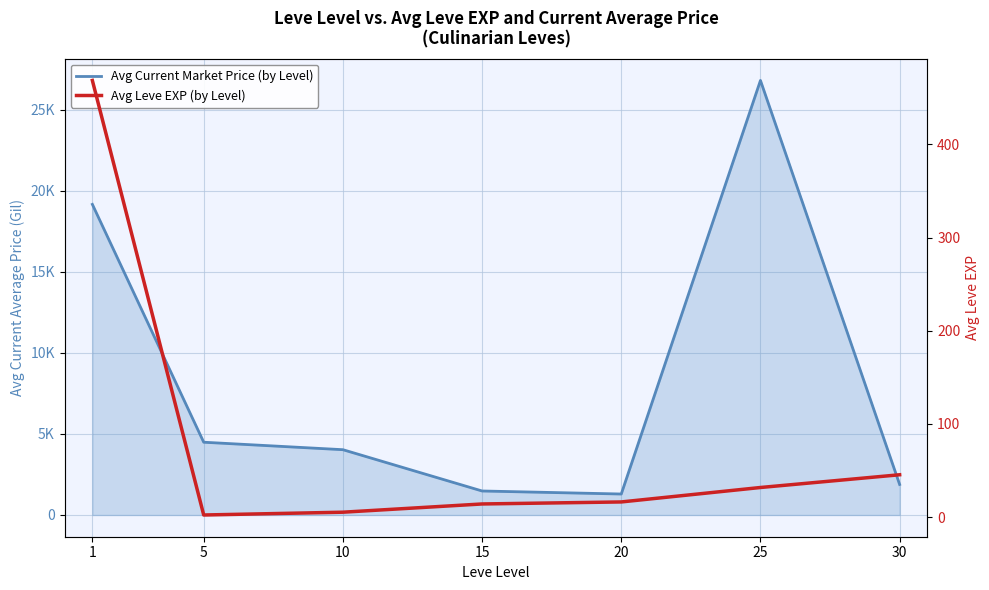

Which has a higher value, 30 or 5?

5